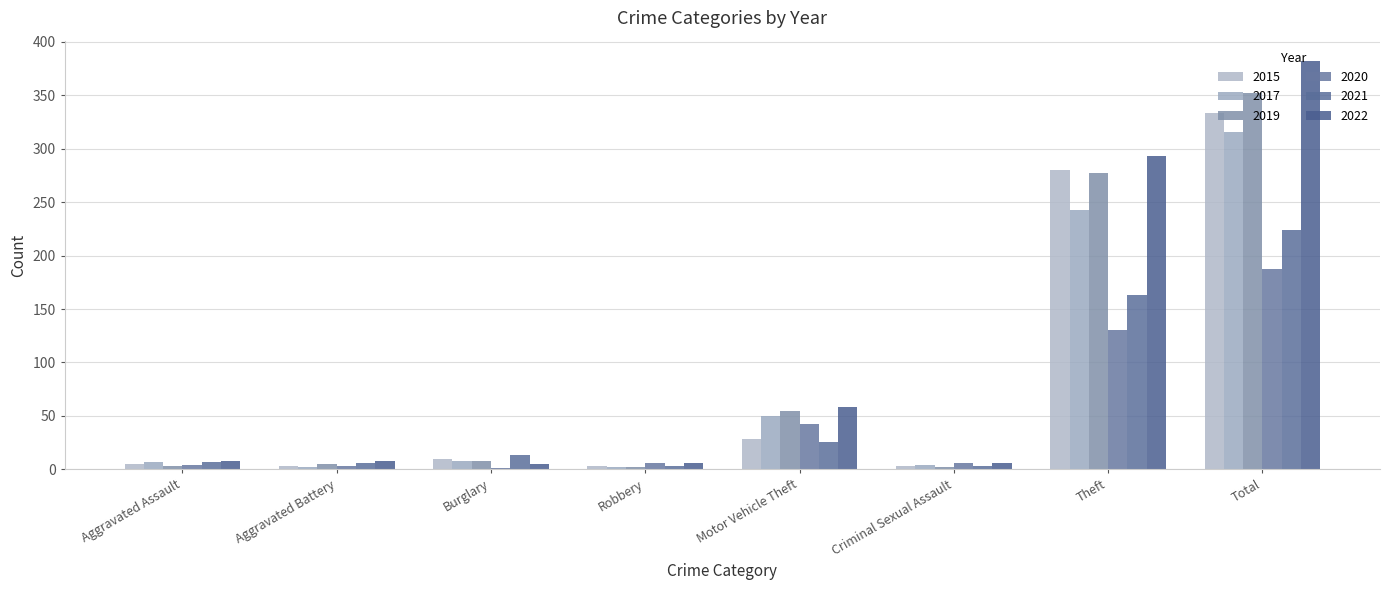

At which category is the sum across all series the highest?

Total